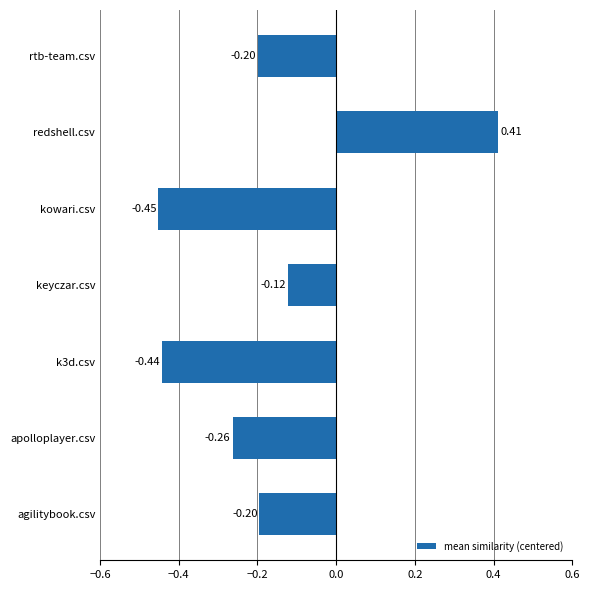

Which has a higher value, keyczar.csv or k3d.csv?

keyczar.csv